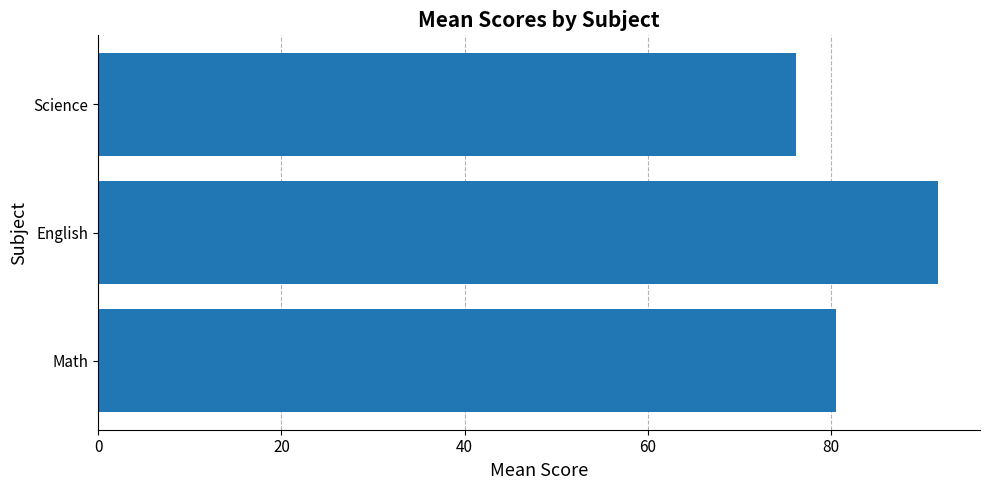

What is the greatest value displayed?

91.7